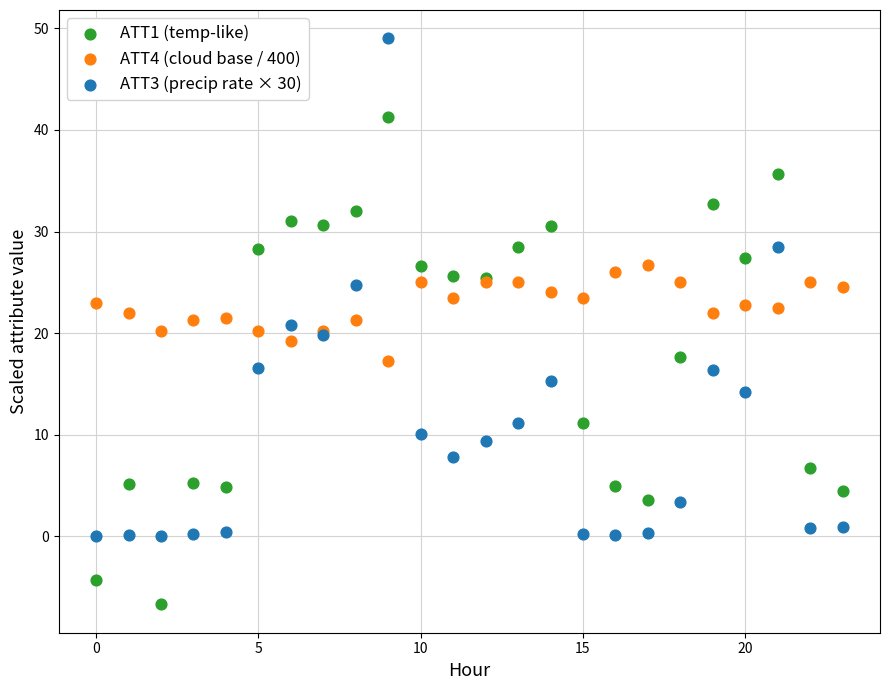

Which series contains the highest Y value?

ATT3 (precip rate × 30)